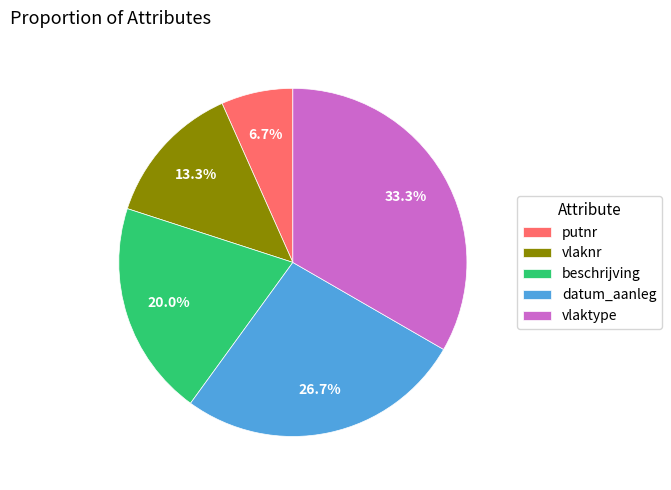

What is the largest slice in the pie chart?

vlaktype